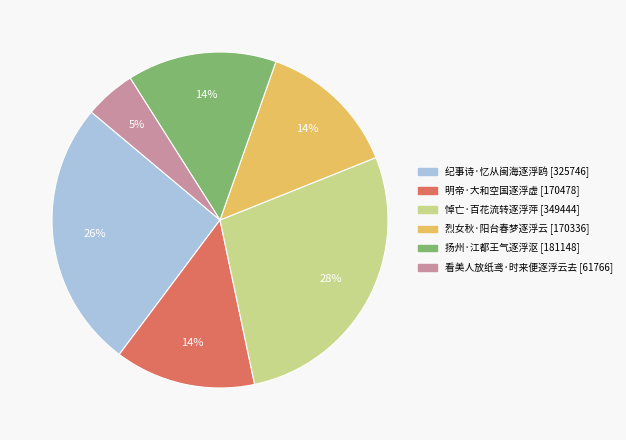

How many segments does this pie chart have?

6